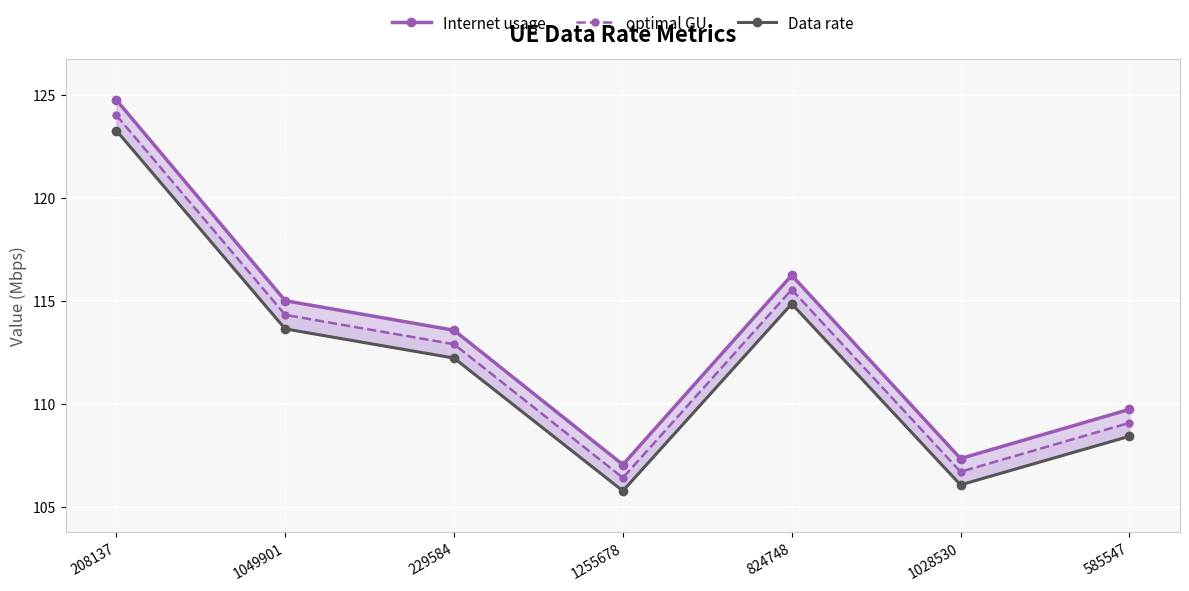

At which category is the sum across all series the highest?

208137